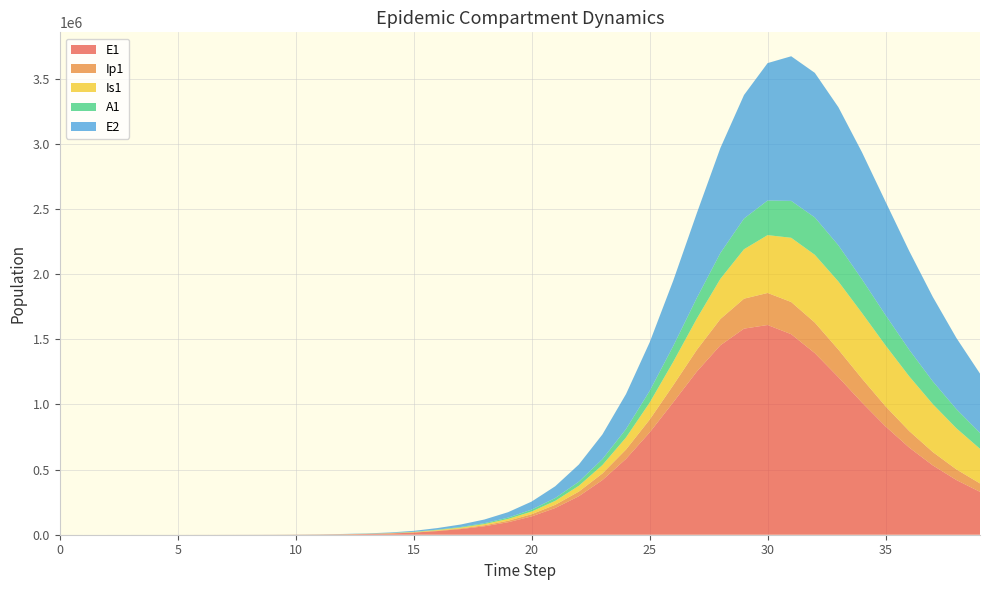

Reading right to left, list all the values displayed in this chart.

E1: 39=329147.9	38=419770.6	37=532170.2	36=668983.4	35=830882.2	34=1014399.9	33=1208943.9	32=1393978.5	31=1538988.0	30=1609779.8	29=1581852.1	28=1454155.6	27=1252126.2	26=1016180.3	25=784562.8	24=582225.3	23=419314.8	22=295450.0	21=204956.3	20=140635.2	19=95756.1	18=64792.3	17=43462.4	16=27892.4	15=16223.7	14=9424.7	13=5471.0	12=3174.6	11=1841.6	10=1068.2	9=619.5	8=359.3	7=208.4	6=120.8	5=70.1	4=40.6	3=23.4	2=13.2	1=6.4	0=0.0
Ip1: 39=64555.3	38=81687.0	37=102446.5	36=126893.0	35=154492.2	34=183735.1	33=211794.8	32=234517.3	31=247140.3	30=245885.8	29=229810.6	28=201637.0	27=166738.9	26=130923.8	25=98526.8	24=71735.8	23=50956.9	22=35556.3	21=24497.9	20=16727.4	19=11343.1	18=7639.8	17=5099.6	16=3409.7	15=1981.7	14=1150.7	13=667.8	12=387.4	11=224.7	10=130.3	9=75.6	8=43.8	7=25.4	6=14.7	5=8.5	4=4.9	3=2.7	2=1.4	1=0.5	0=0.0
Is1: 39=265779.3	38=315526.4	37=368012.5	36=420080.9	35=467153.4	34=503443.7	33=522758.0	32=519982.9	31=492963.3	30=443929.9	29=379449.1	28=308546.5	27=239889.7	26=179567.8	25=130392.4	24=92509.8	23=64519.3	22=44449.9	21=30363.0	20=20624.4	19=13971.6	18=9487.3	17=6542.1	16=4453.1	15=2585.8	14=1500.7	13=870.7	12=505.2	11=293.1	10=170.1	9=98.8	8=57.5	7=33.6	6=19.8	5=11.9	4=7.5	3=5.1	2=4.1	1=4.1	0=5.0
A1: 39=121876.0	38=146956.4	37=174623.7	36=203801.5	35=232650.0	34=258469.2	33=277824.9	32=287063.8	31=283293.4	30=265595.7	29=235841.6	28=198407.9	27=158737.9	26=121568.3	25=89829.5	24=64555.4	23=45439.1	22=31507.0	21=21616.2	20=14722.1	19=9978.4	18=6747.6	17=4577.2	16=3087.9	15=1793.8	14=1041.3	13=604.2	12=350.5	11=203.2	10=117.8	9=68.3	8=39.5	7=22.8	6=13.1	5=7.4	4=4.1	3=2.1	2=1.0	1=0.3	0=0.0
E2: 39=455154.6	38=546111.0	37=648008.1	36=757916.5	35=870066.8	34=975095.4	33=1059982.2	32=1109532.0	31=1110066.3	30=1054778.5	29=948170.7	28=806112.4	27=650471.3	26=501468.1	25=372380.5	24=268568.1	23=189518.5	22=131641.9	21=90424.5	20=61629.3	19=41770.4	18=28176.1	17=18861.2	16=12087.2	15=7023.7	14=4077.9	13=2366.4	12=1372.9	11=796.3	10=461.9	9=267.9	8=155.3	7=90.1	6=52.2	5=30.3	4=17.6	3=10.1	2=5.7	1=2.8	0=0.0